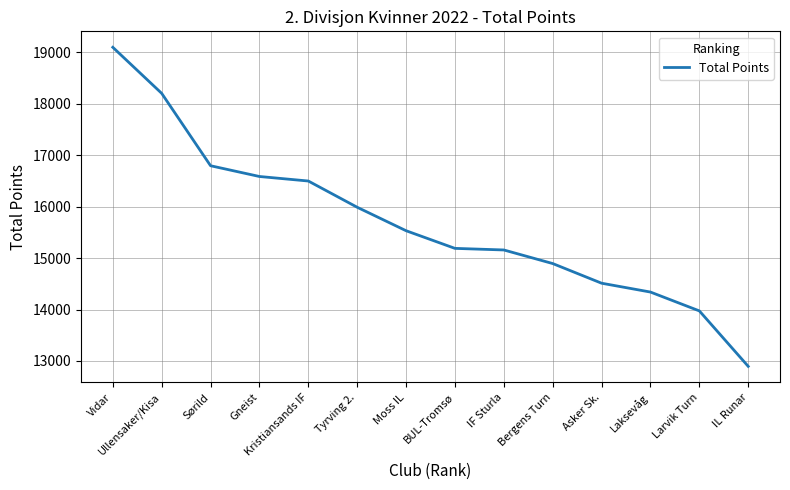

What is the sum of the values at Kristiansands IF and Larvik Turn?

30470